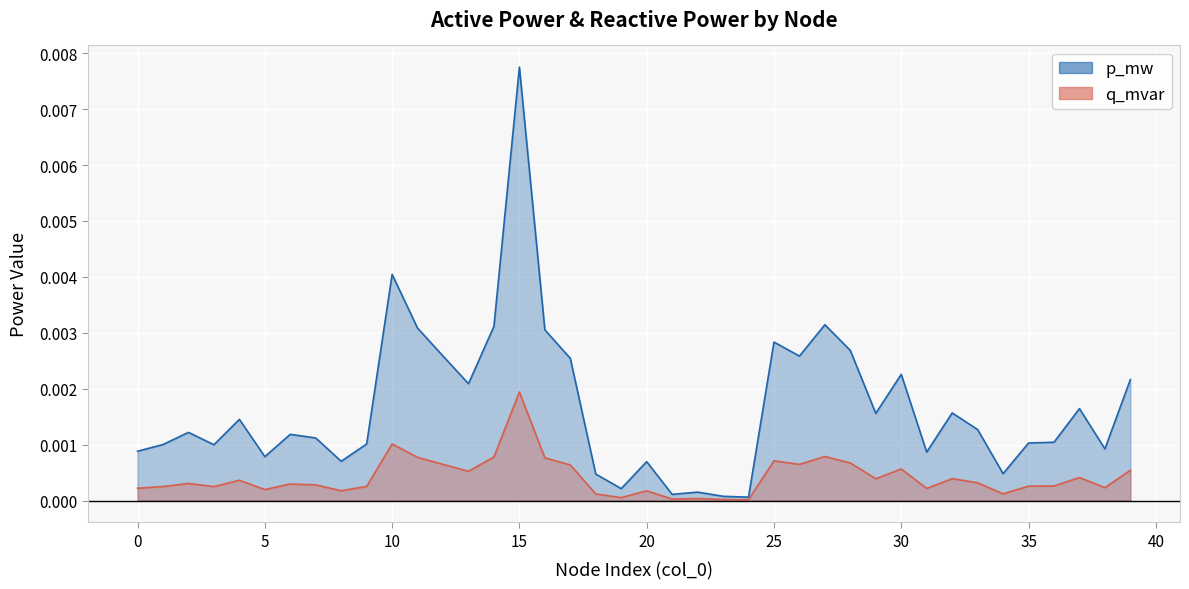

The p_mw series shows 0.0 at 20. True or false?

False